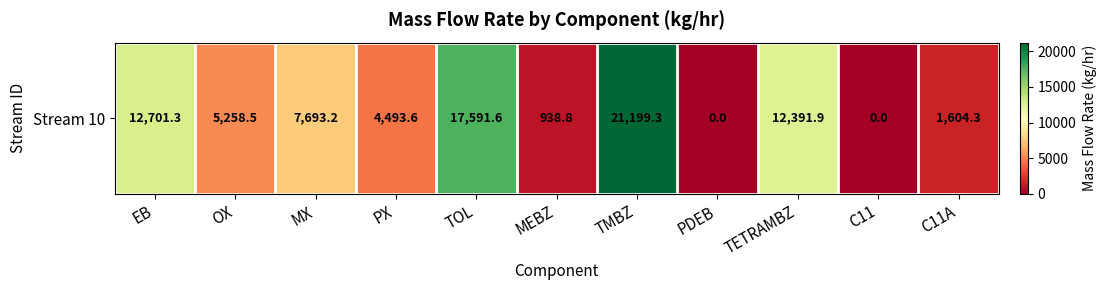

Where does the data first go above 5258?

EB